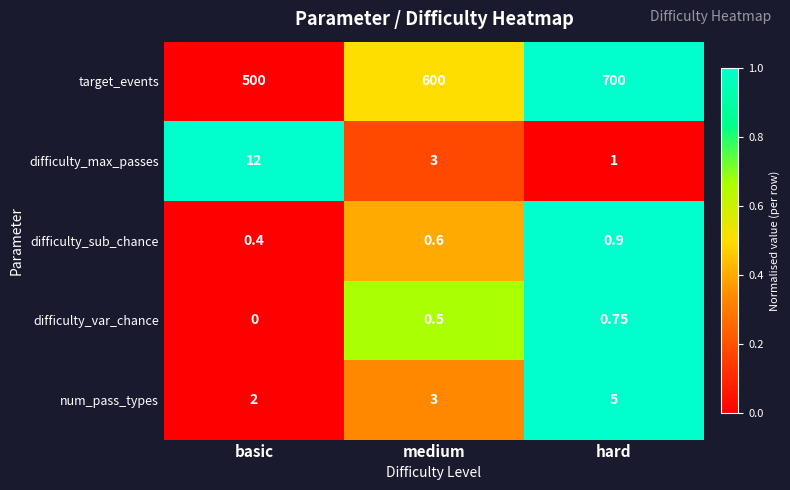

Which series has the largest total across all categories?

target_events